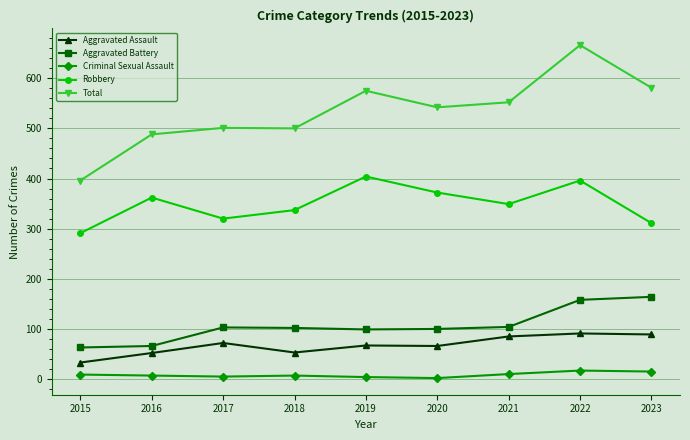

How many lines are shown in the chart?

5